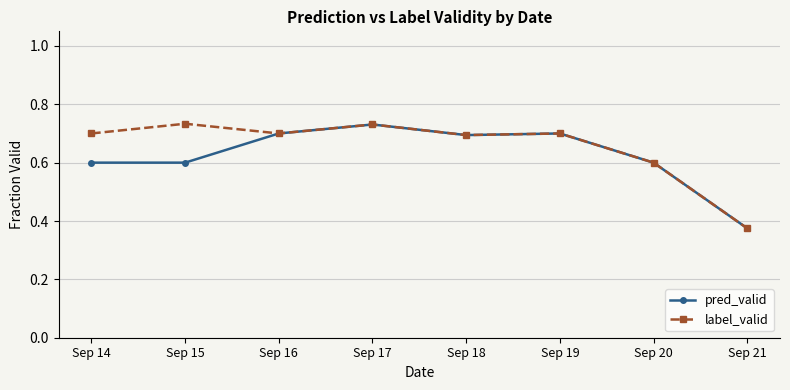

At which category is the sum across all series the highest?

Sep 17